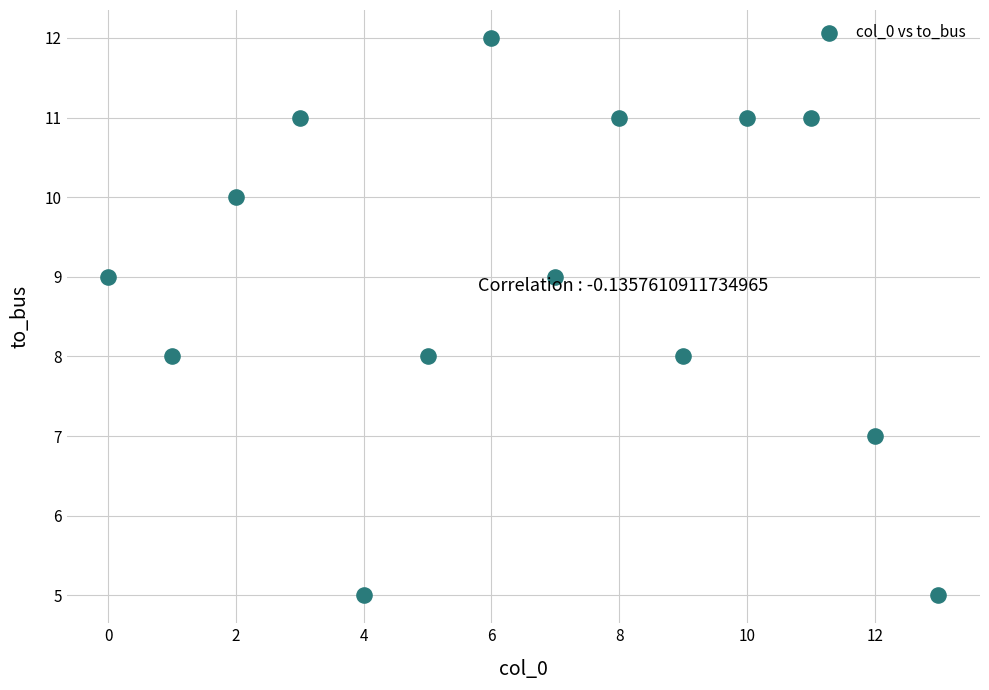

What is the range of Y values (max minus min)?

7